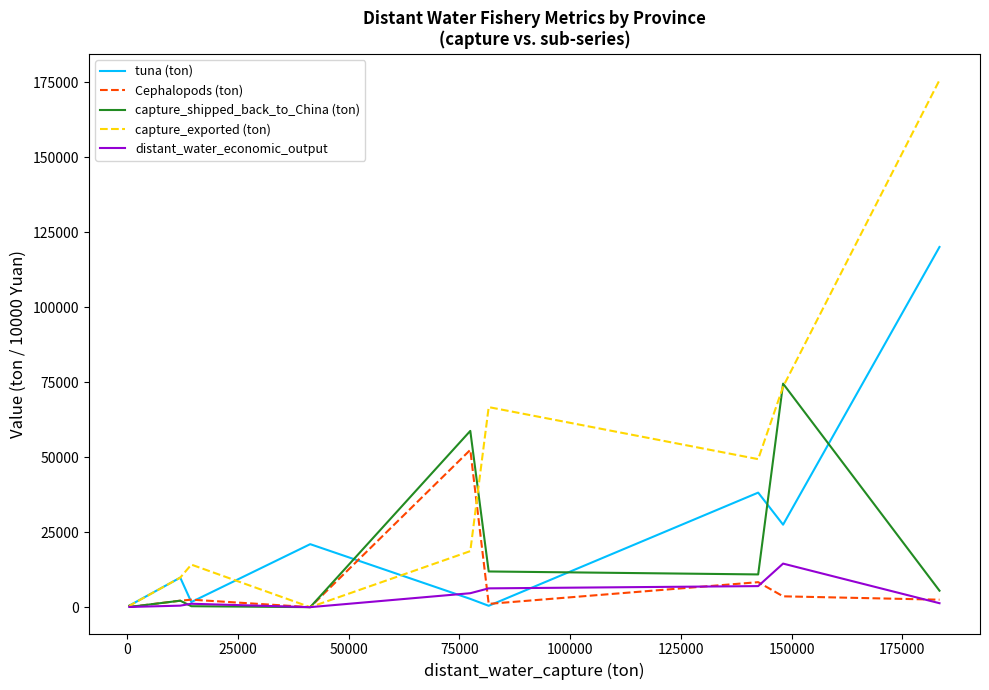

What is the difference between the maximum and minimum values in the tuna (ton) series?

119920.0